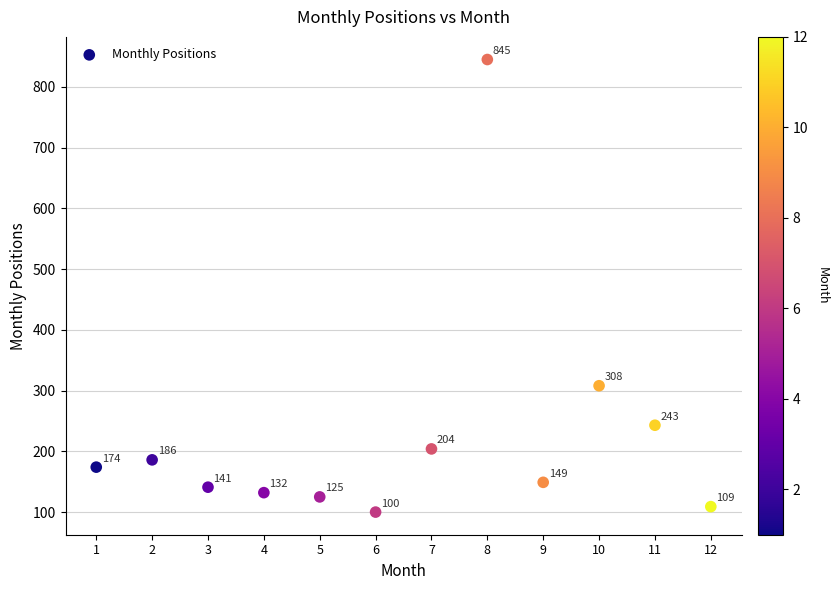

What Y value in the scatter plot is closest to 472?

308